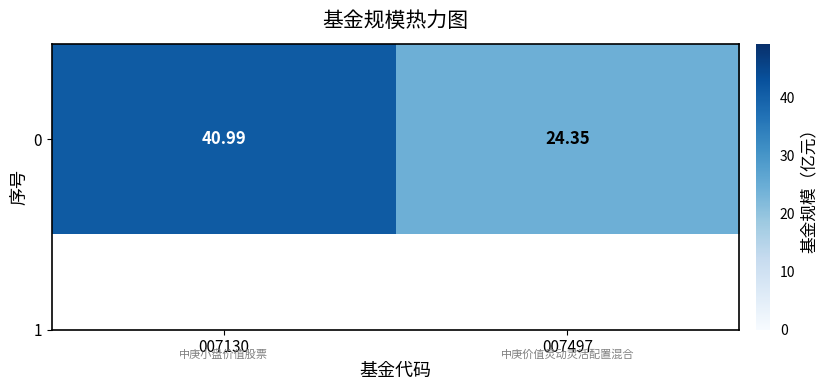

Reading left to right, transcribe all the data shown in this chart.

41.0	24.4